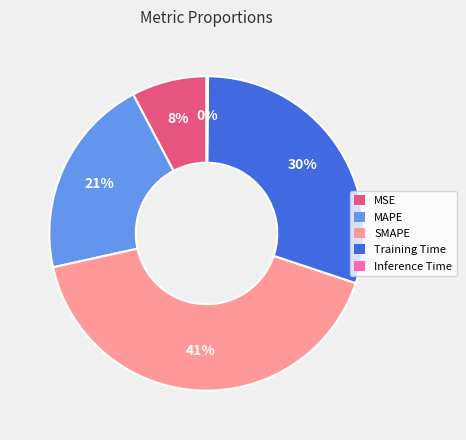

To the nearest percent, what percentage of the pie is MSE?

8%